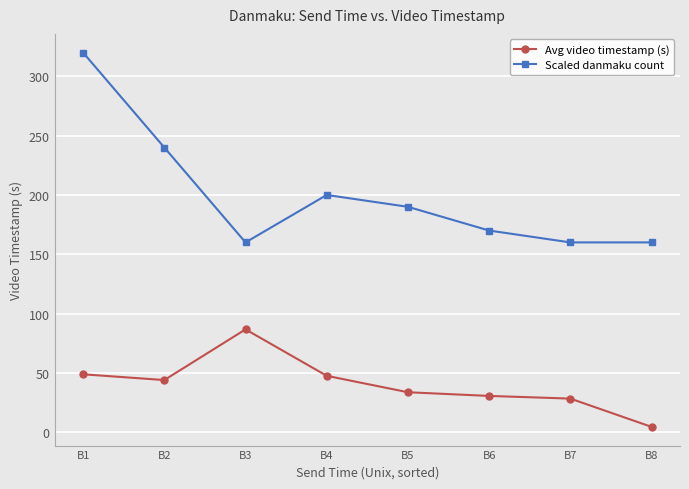

How many lines are shown in the chart?

2